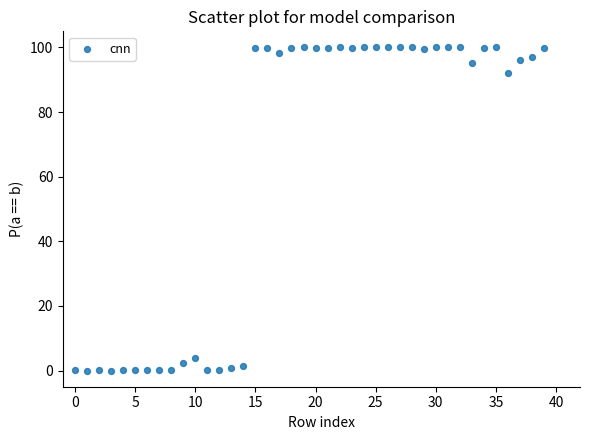

What Y value in the scatter plot is closest to 50?

92.1